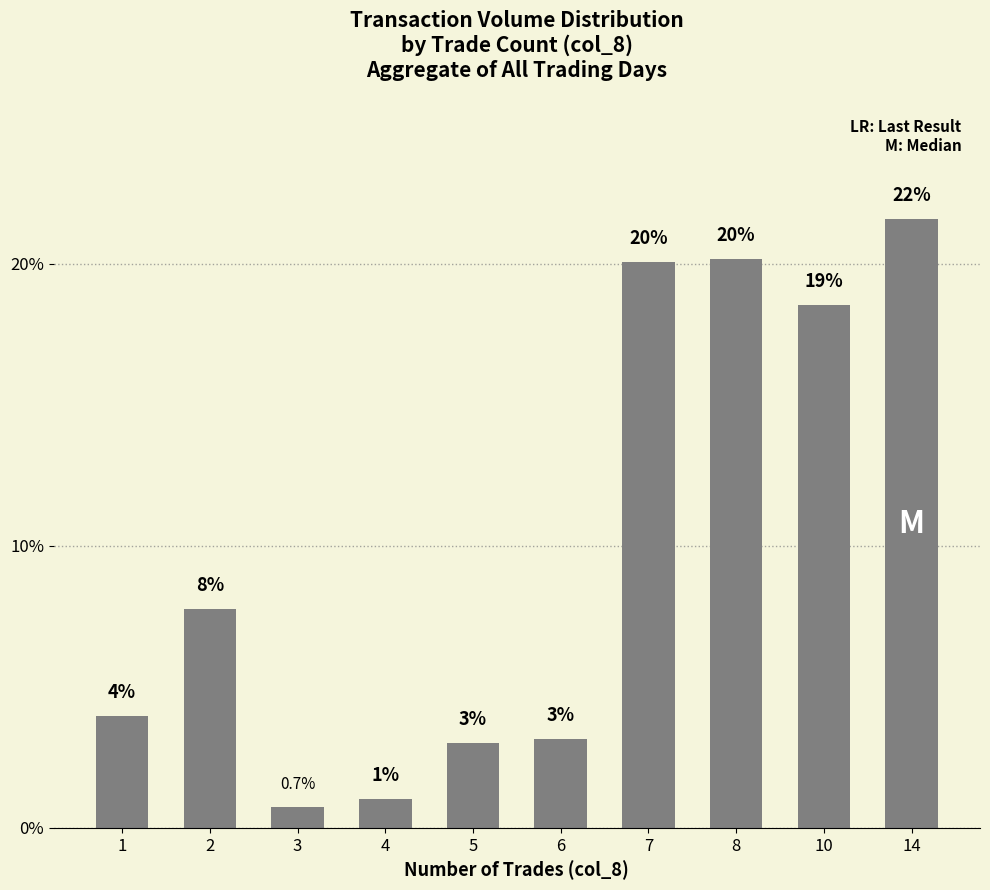

Which has a higher value, 10 or 7?

7